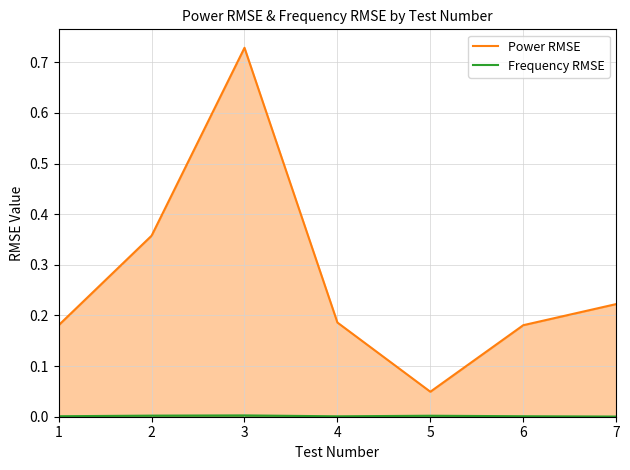

How many lines are shown in the chart?

2